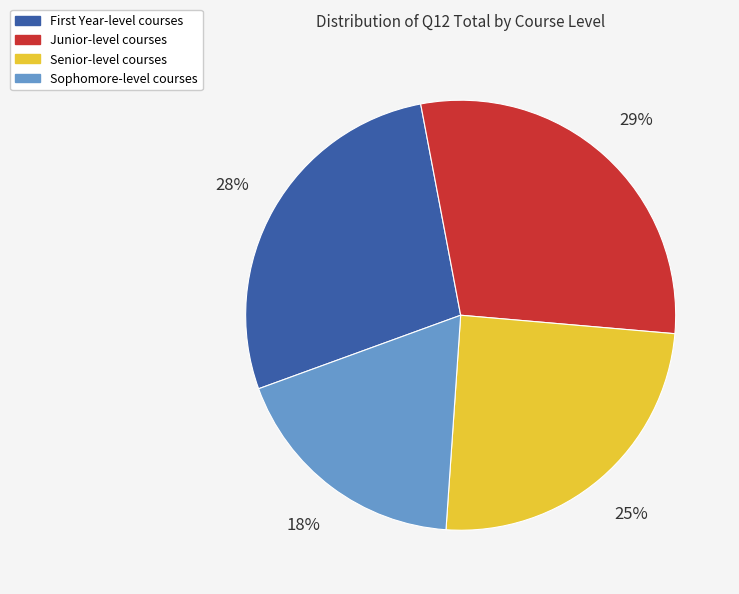

Count the number of slices in the pie.

4